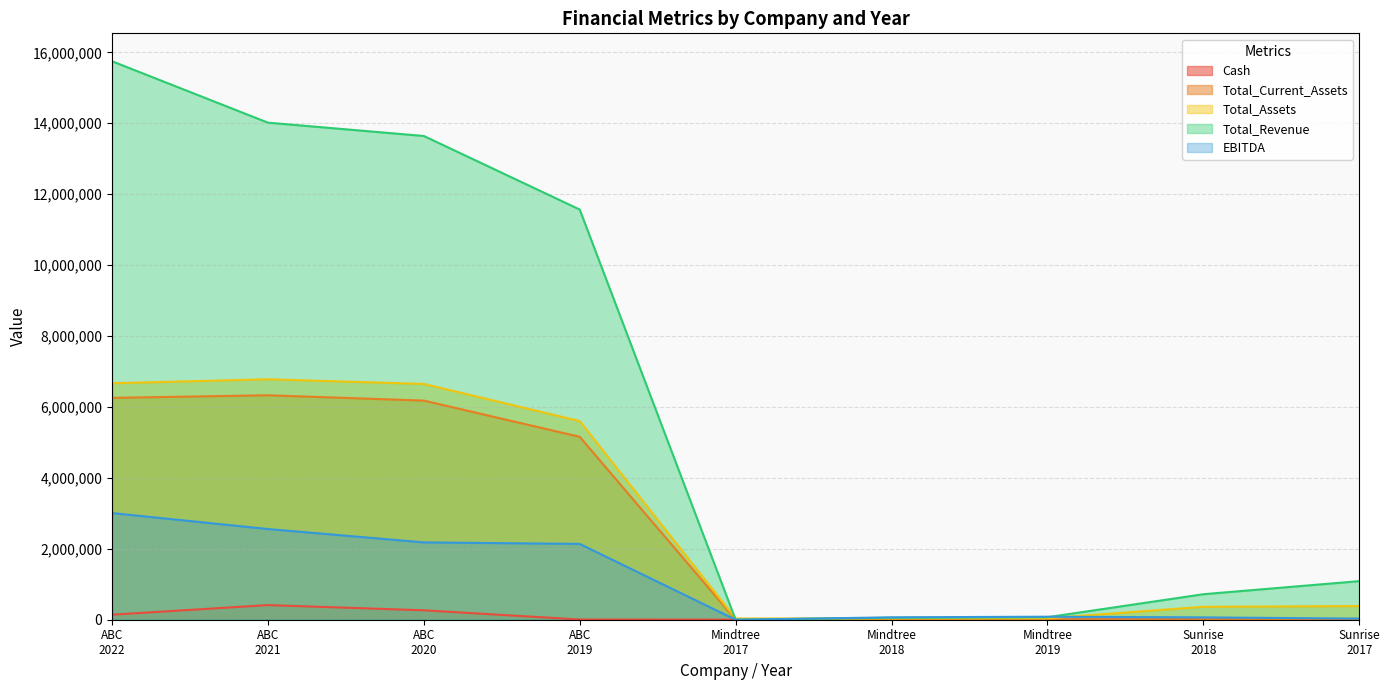

Where is Total_Assets nearest to the value 3407380?

ABC
2019